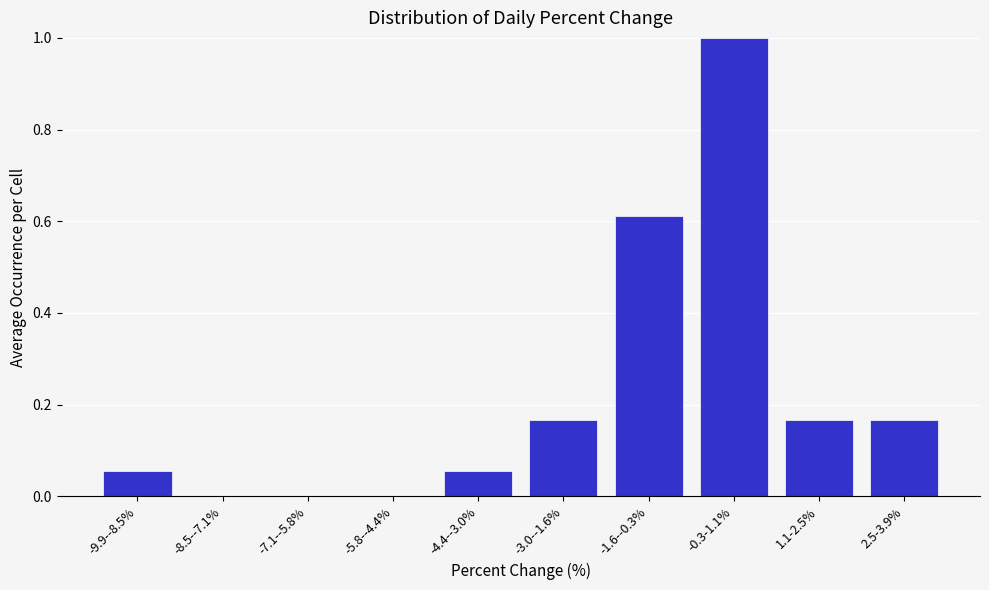

What is the sum of the values at -4.4--3.0% and -0.3-1.1%?

1.1